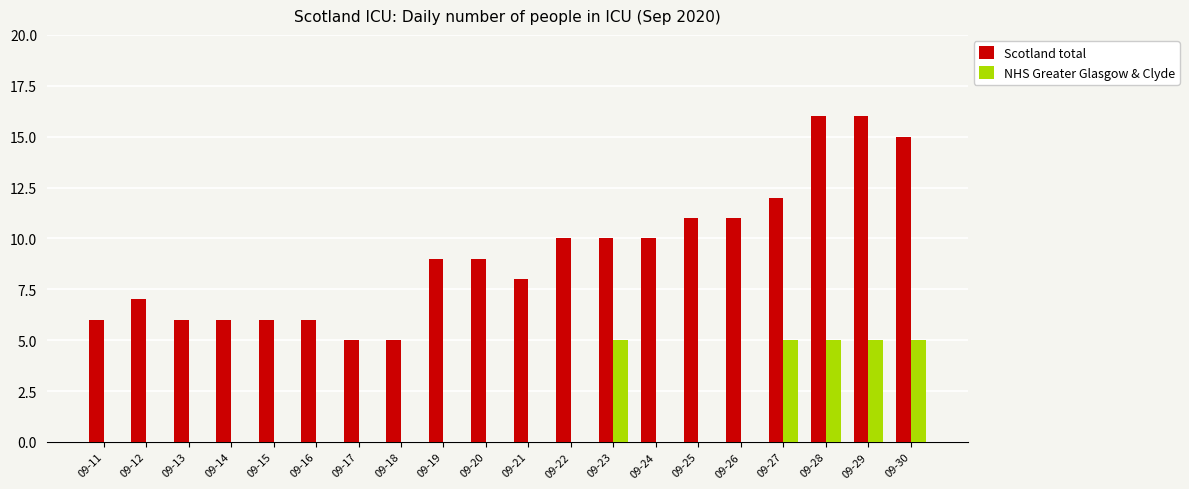

Count the number of categories in the chart.

20